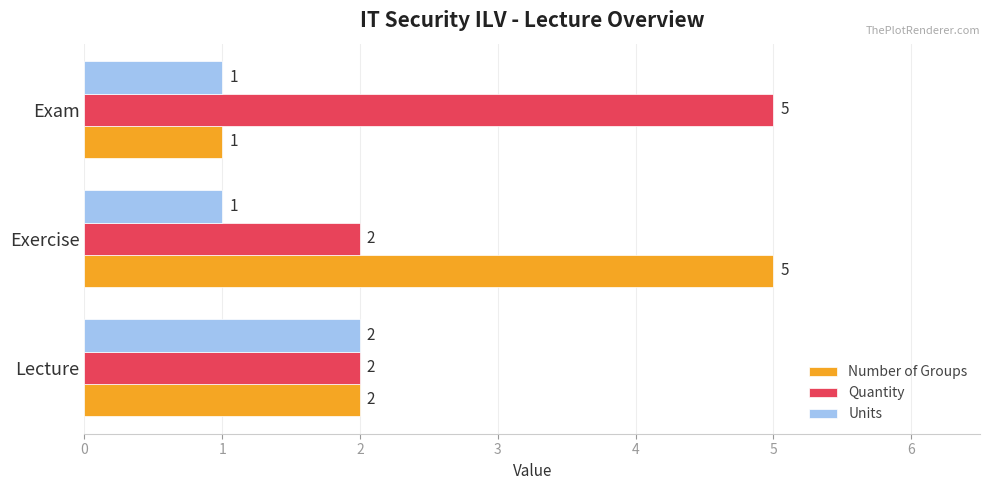

At which category is the sum across all series the highest?

Exercise